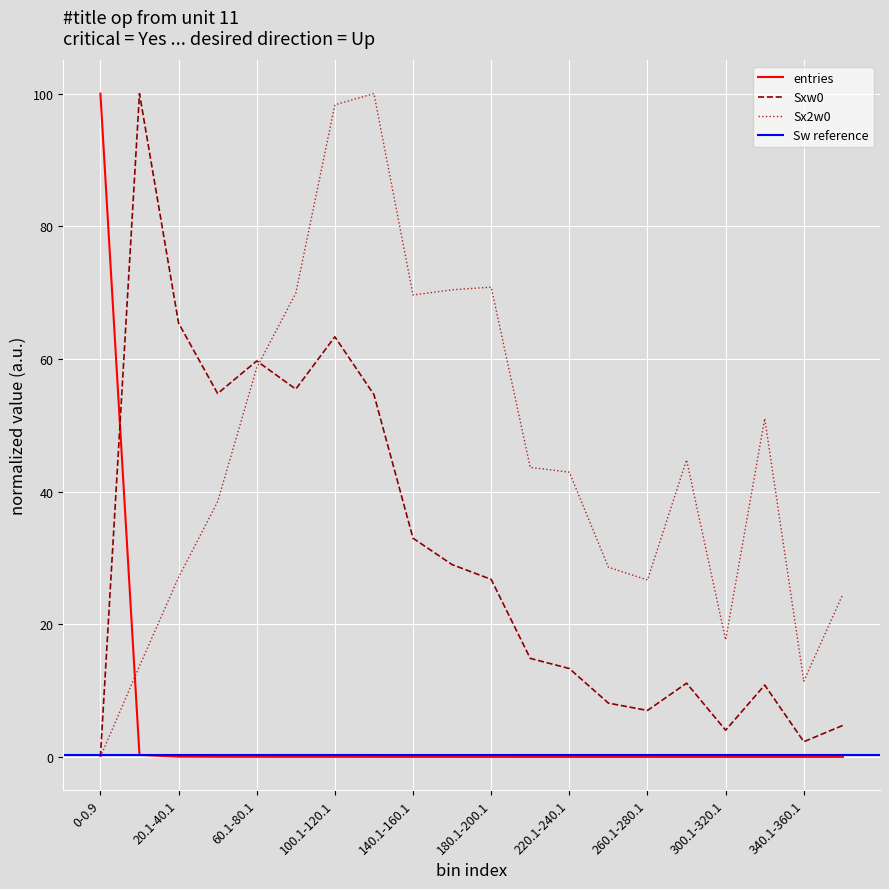

What is the highest value of the entries series?

100.0